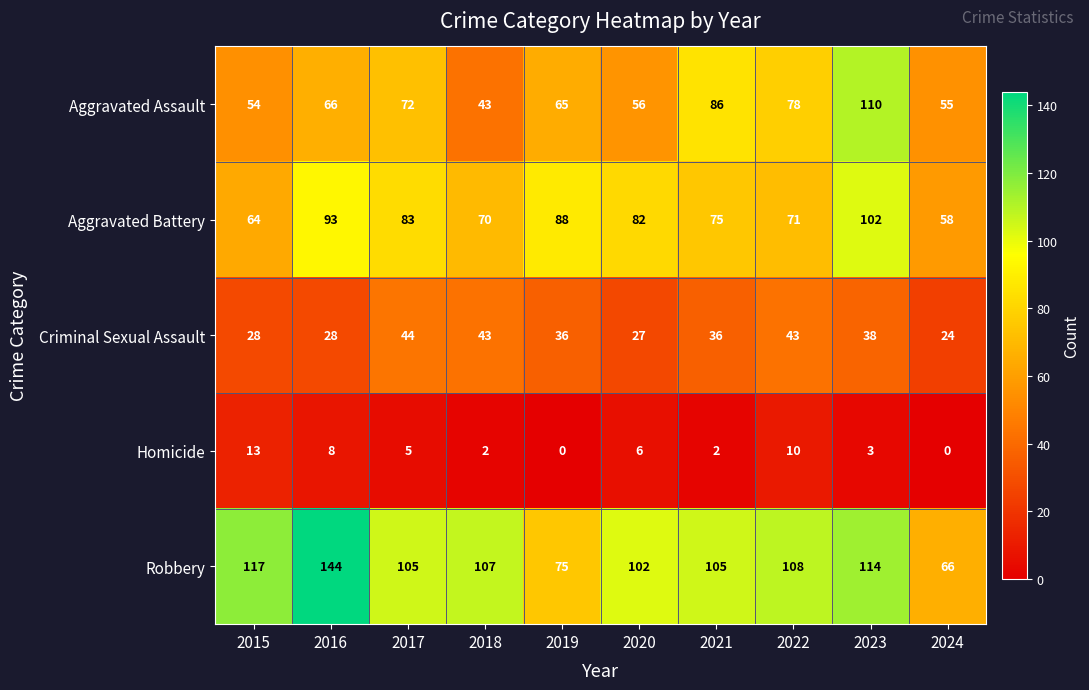

What is the sum of all Robbery values?

1043